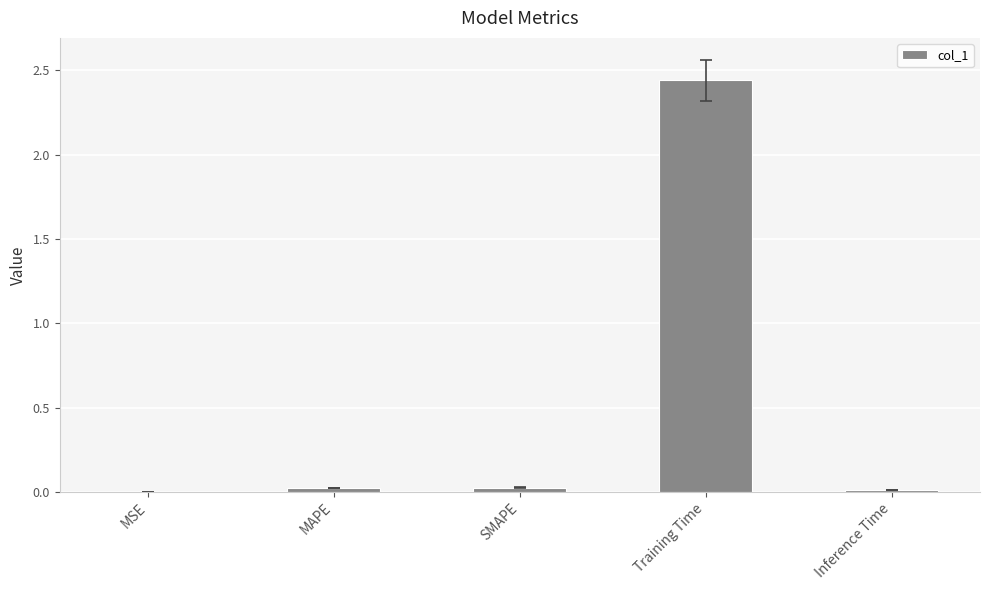

What is the sum of all values?

2.5